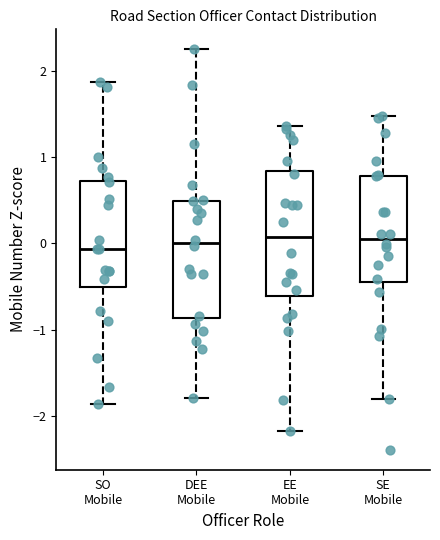

Reading left to right, transcribe this box plot: for each box, give where its median line is, the range the box spans, and where its two whiskers end, as read against the y-axis. The values are not printed on the chart, so give them approximately, as read against the axis.

SO Mobile: median -0.1, box -0.5 to 0.7, whiskers -1.9 to 1.9
DEE Mobile: median 0.0, box -0.9 to 0.5, whiskers -1.8 to 2.2
EE Mobile: median 0.1, box -0.6 to 0.8, whiskers -2.2 to 1.4
SE Mobile: median 0.1, box -0.5 to 0.8, whiskers -1.8 to 1.5